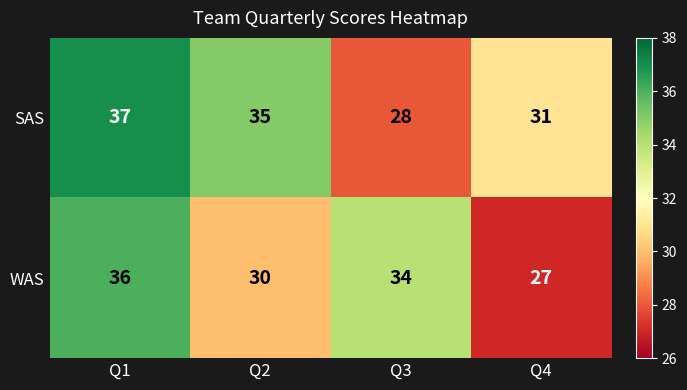

Between Q2 and Q3, which series saw the biggest shift?

SAS